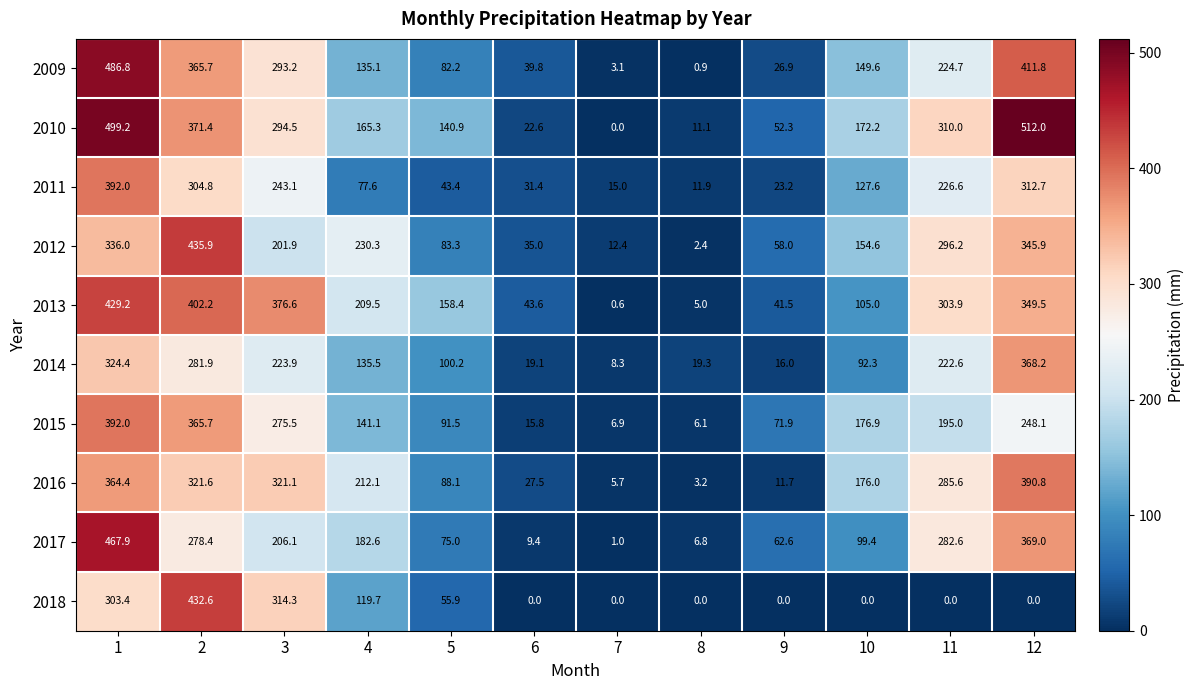

What is the total value across all series at 8?

66.7